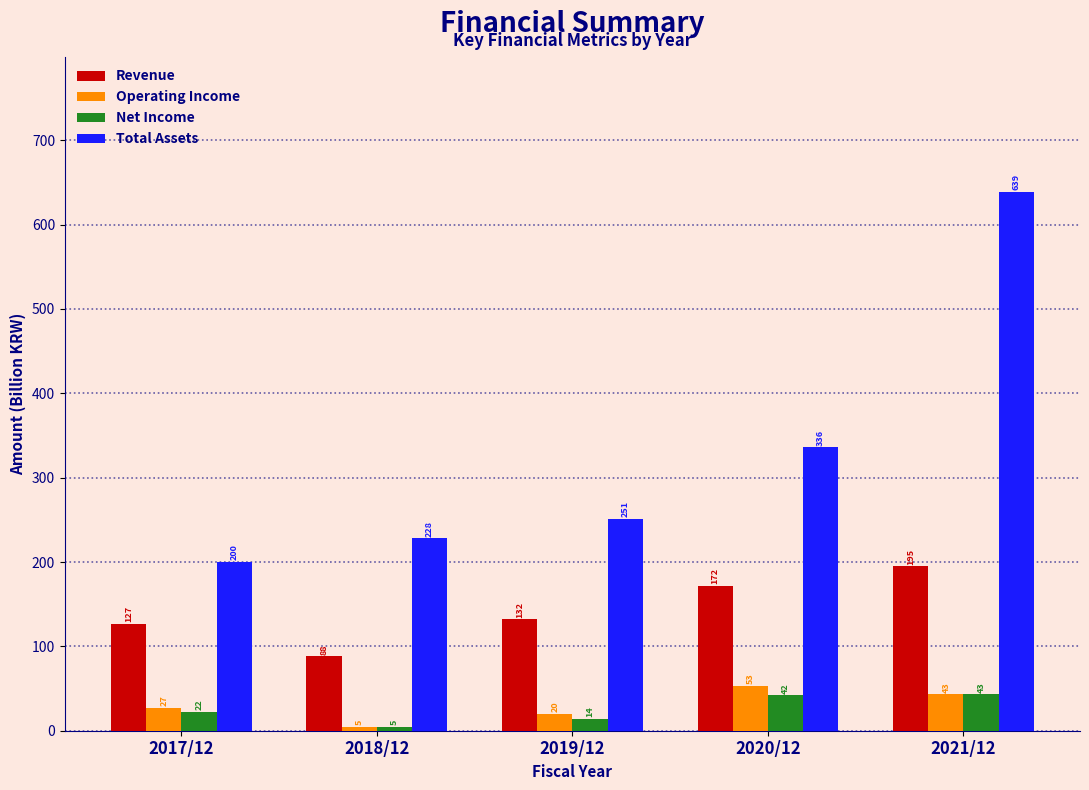

Reading left to right, what are all the values shown in this chart?

Revenue: 127	88	132	172	195
Operating Income: 27	5	20	53	43
Net Income: 22	5	14	42	43
Total Assets: 200	228	251	336	639